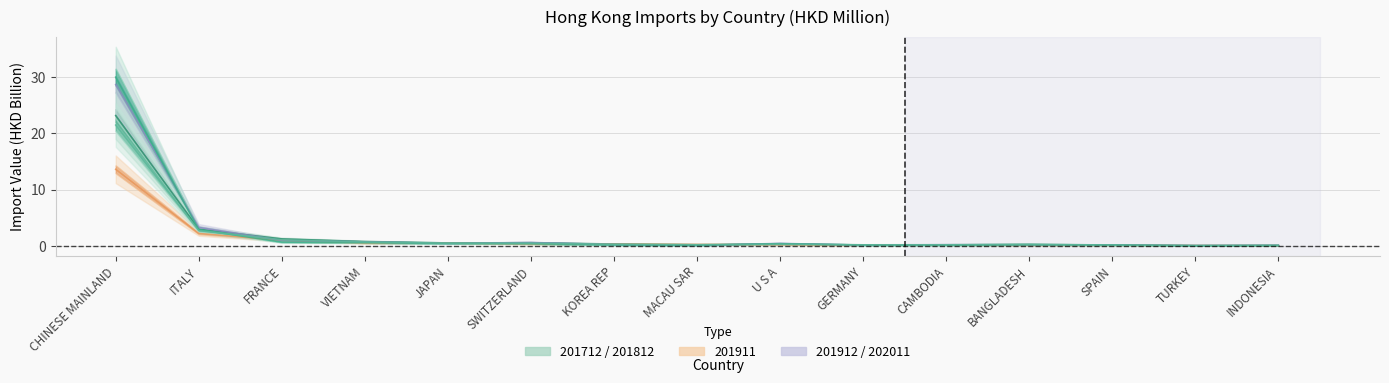

Read the 201812 (HKD M) value at TURKEY.

0.1